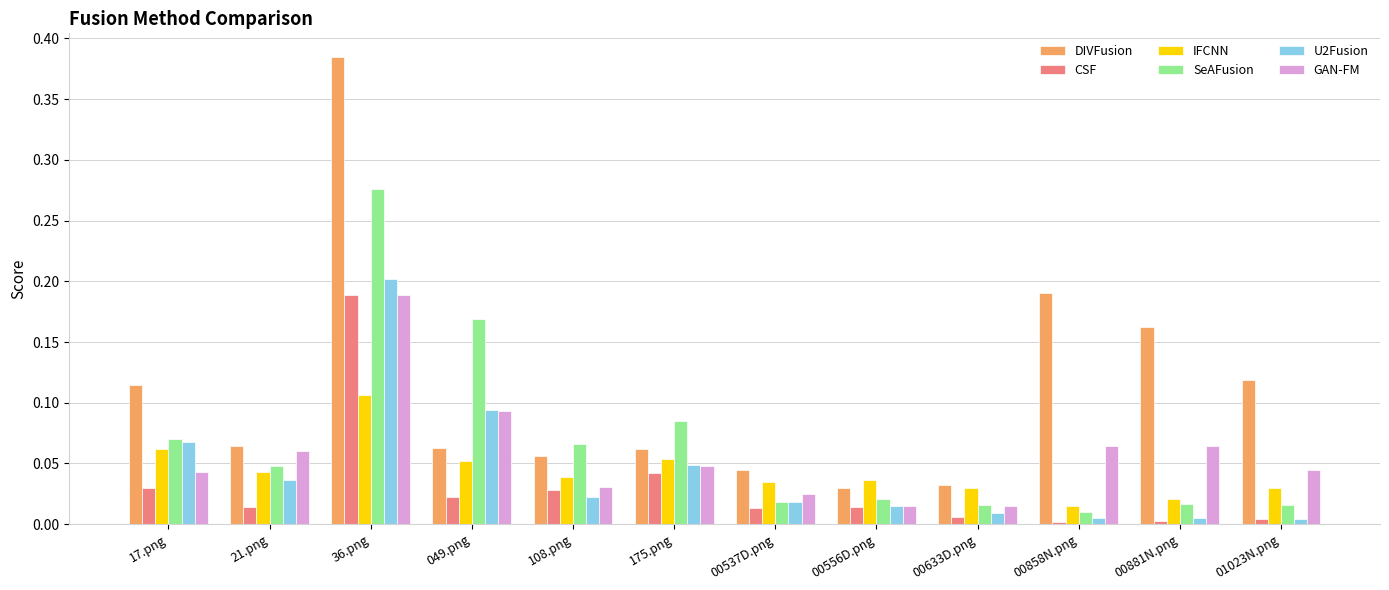

What is the label of the 2nd bar from the left?

21.png